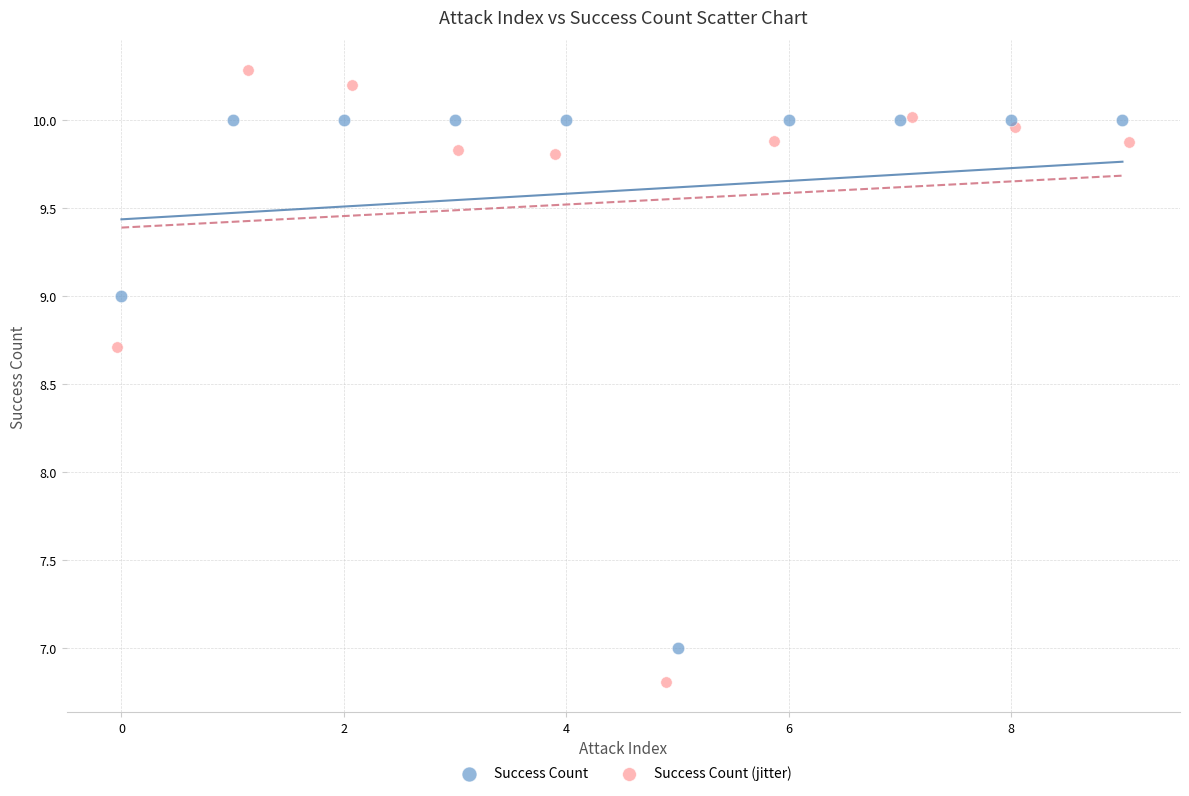

Which series reaches the maximum Y coordinate?

Success Count (jitter)